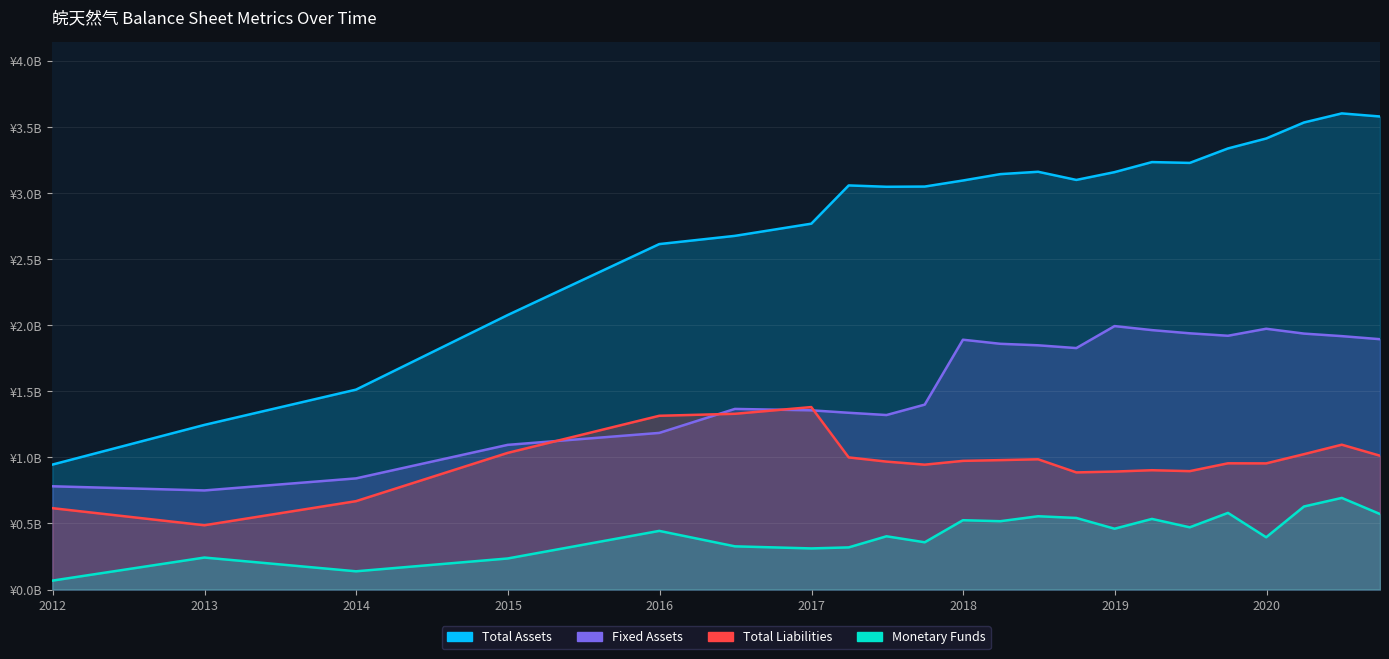

Rank the series at 2018-03-31 from lowest to highest value.

MONETARYFUNDS, TOTAL_LIABILITIES, FIXED_ASSET, TOTAL_ASSETS